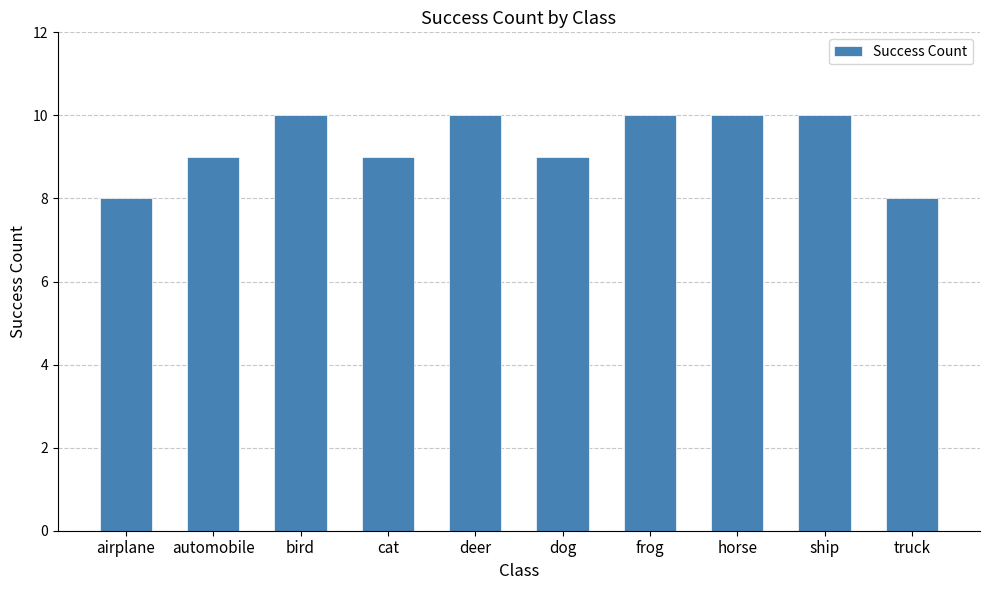

What is the average value?

9